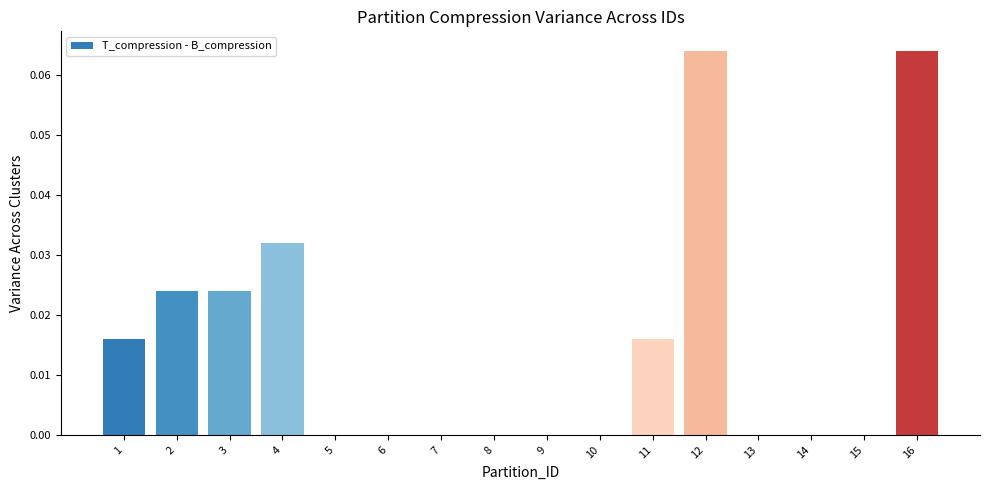

How many values are between 0 and 1?

16